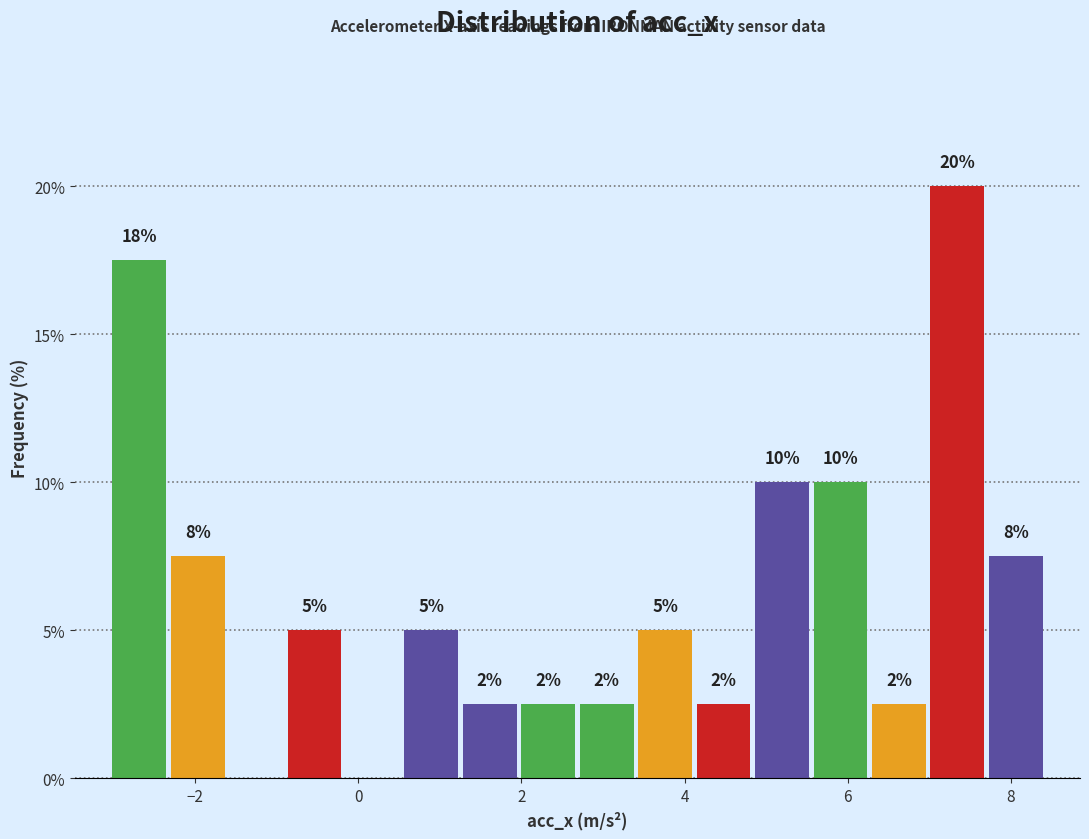

Read against the x-axis, roughly where is the centre of the tallest bar?

7.4